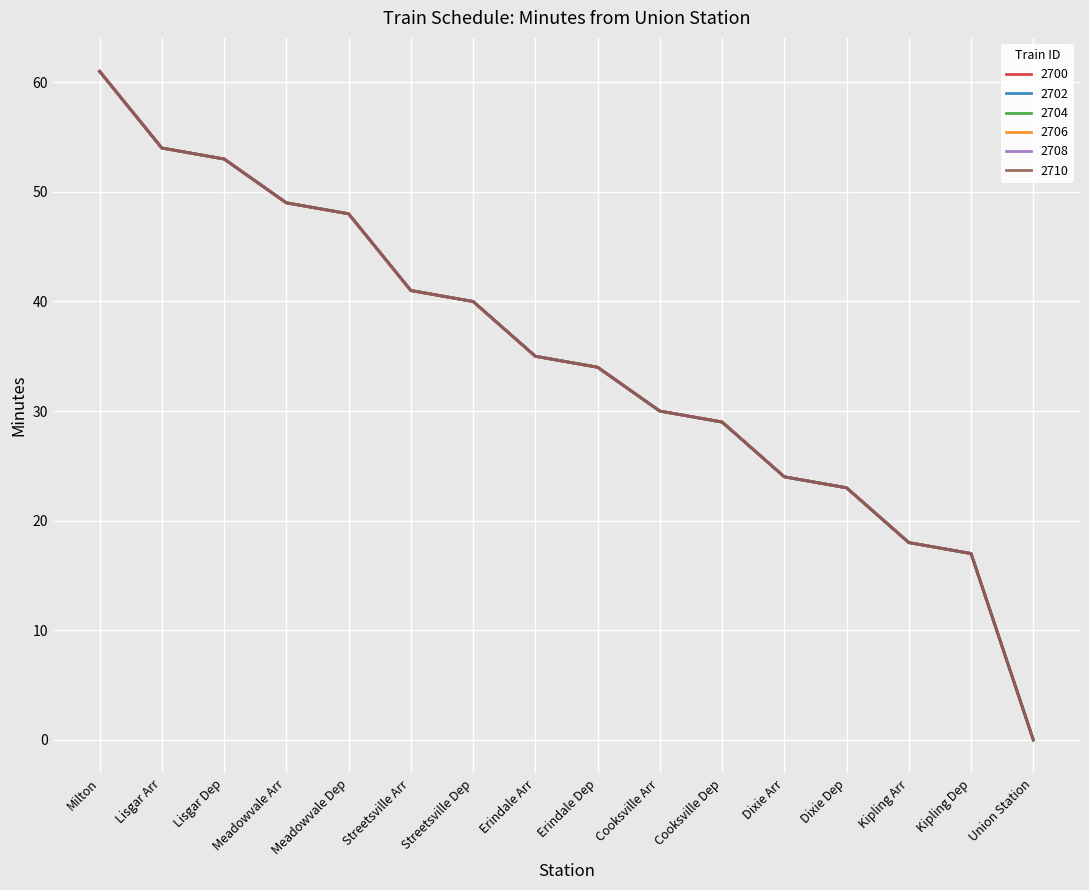

What is the sum of all 2704 values?

556